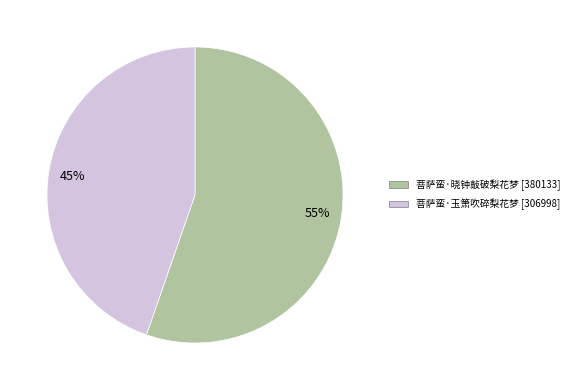

How many slices are in this pie chart?

2